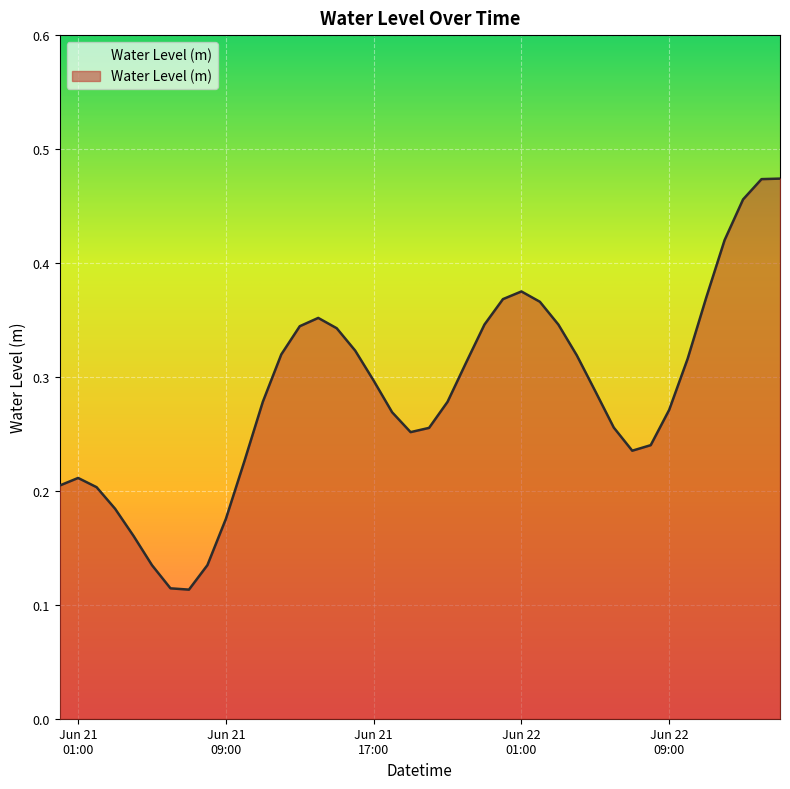

Where is the first local minimum?

2024-06-21 07:00:00